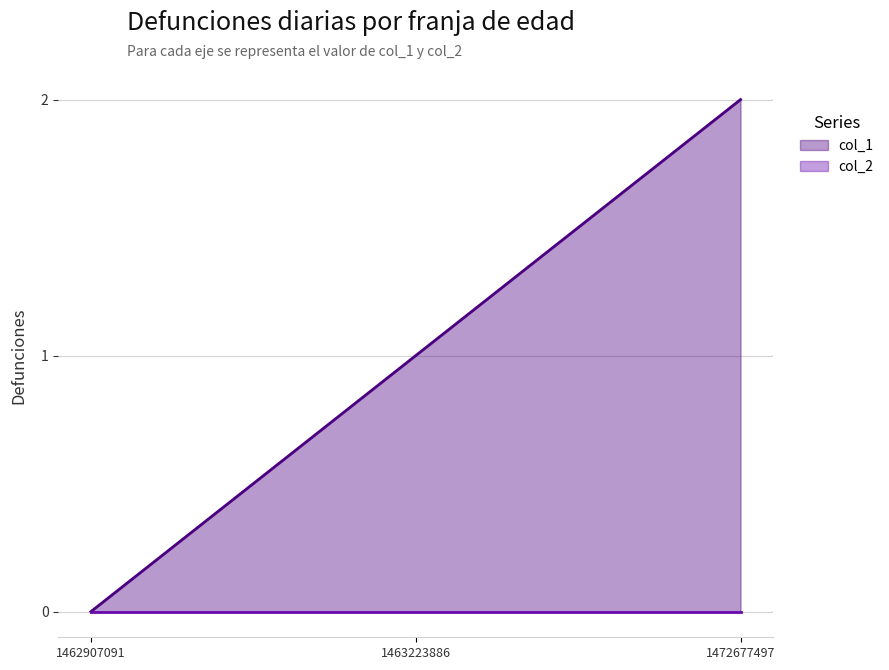

Reading right to left, transcribe all the data shown in this chart.

col_1: 2	1	0
col_2: 0	0	0